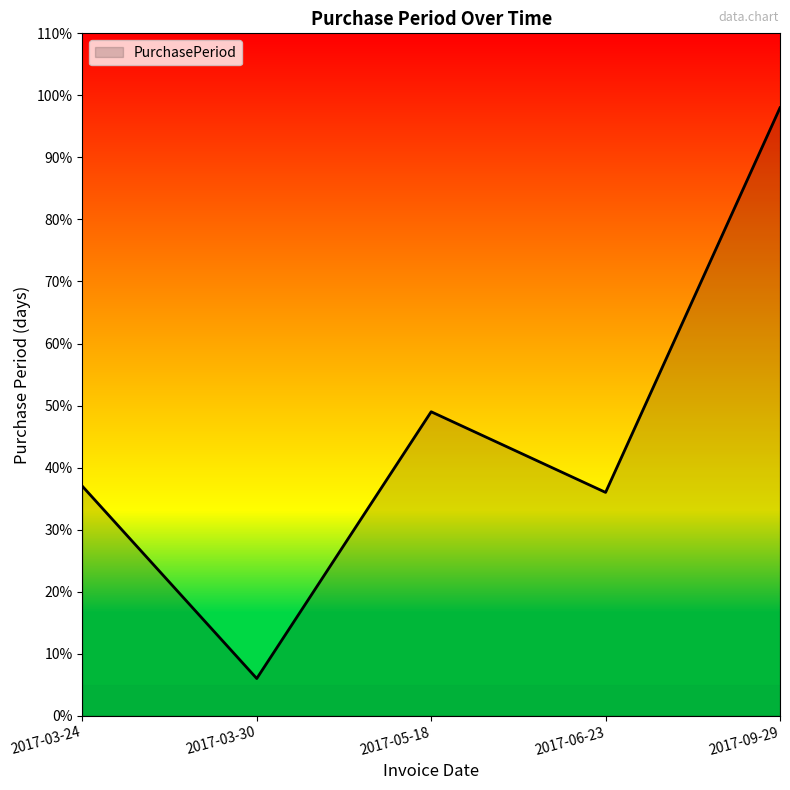

Reading left to right, list all the values displayed in this chart.

37	6	49	36	98